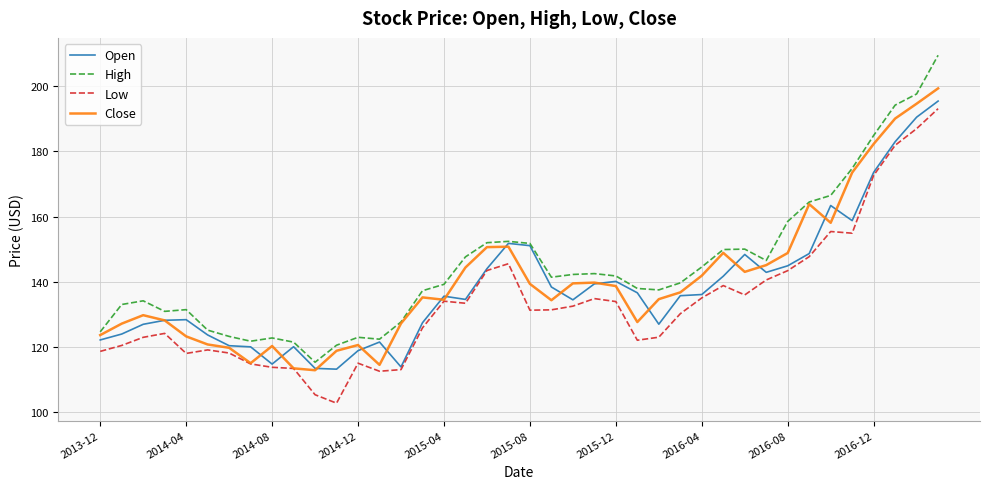

What is the maximum value shown in the chart?

209.5